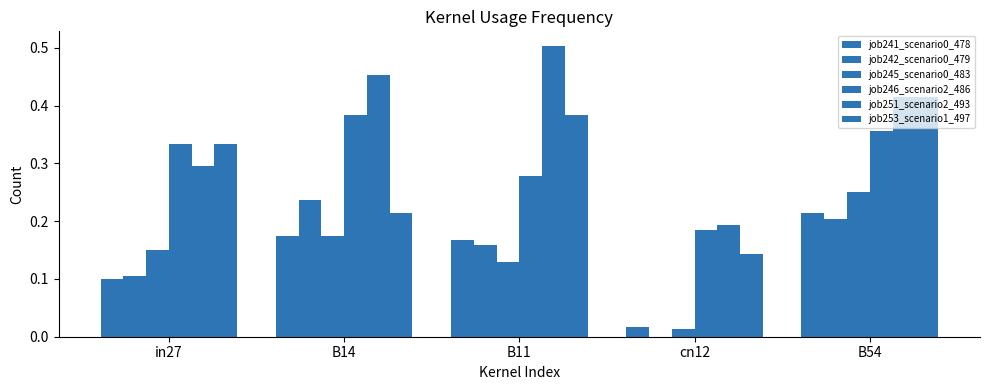

True or false: job253_scenario1_497 has a value of 0.3 at in27.

True